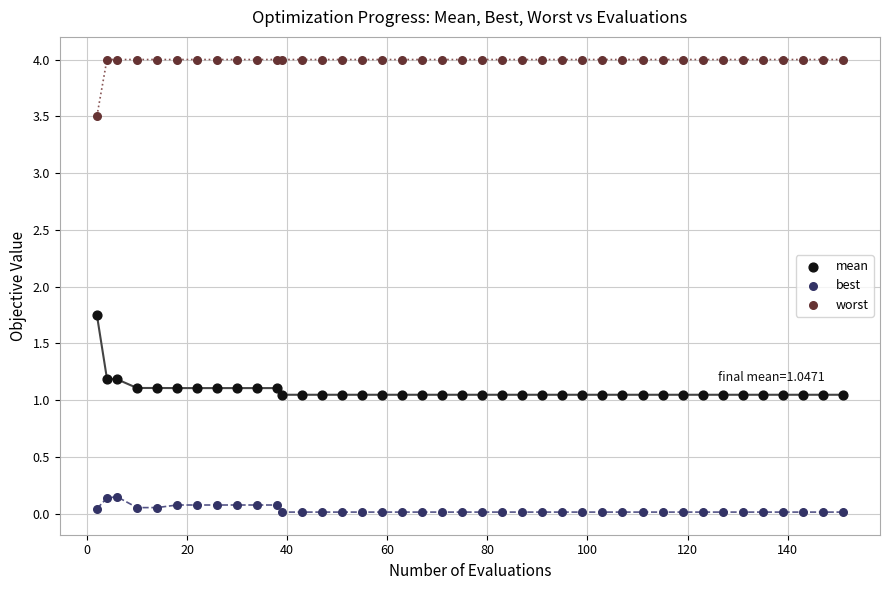

Which series contains the lowest Y value?

best